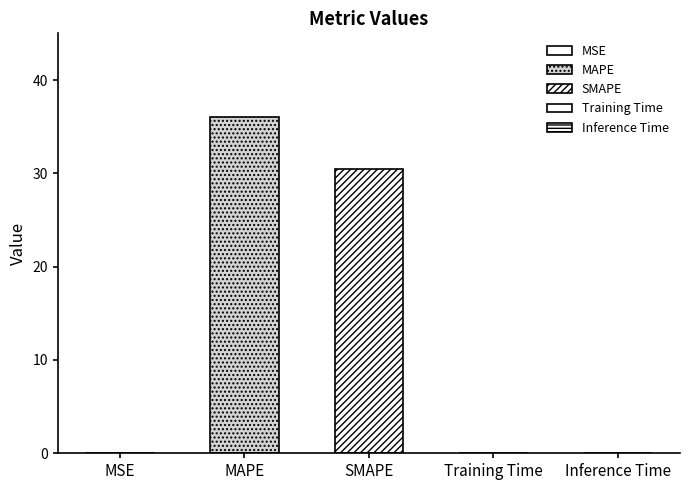

What value does the data have at Training Time?

0.1